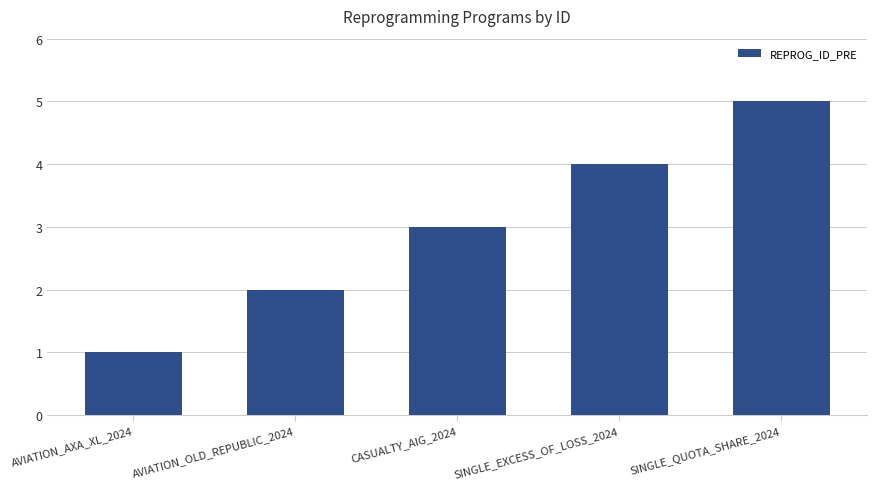

The value at CASUALTY_AIG_2024 is 5. True or false?

False